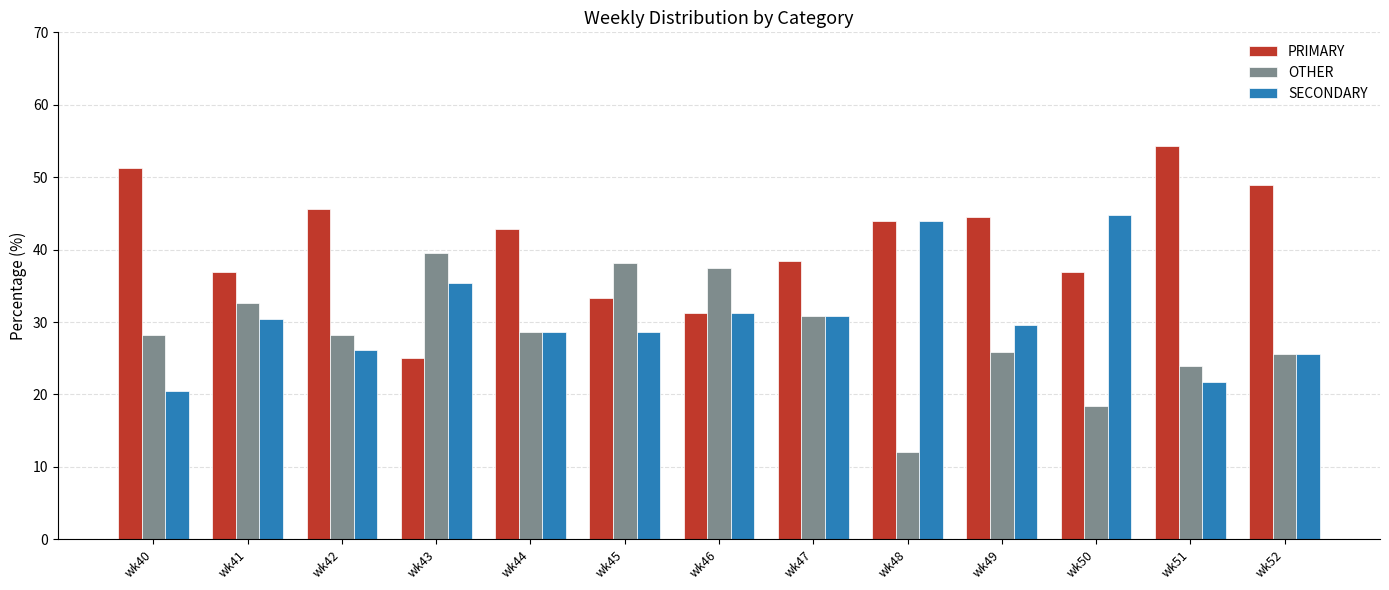

What is the maximum value shown in the chart?

54.3